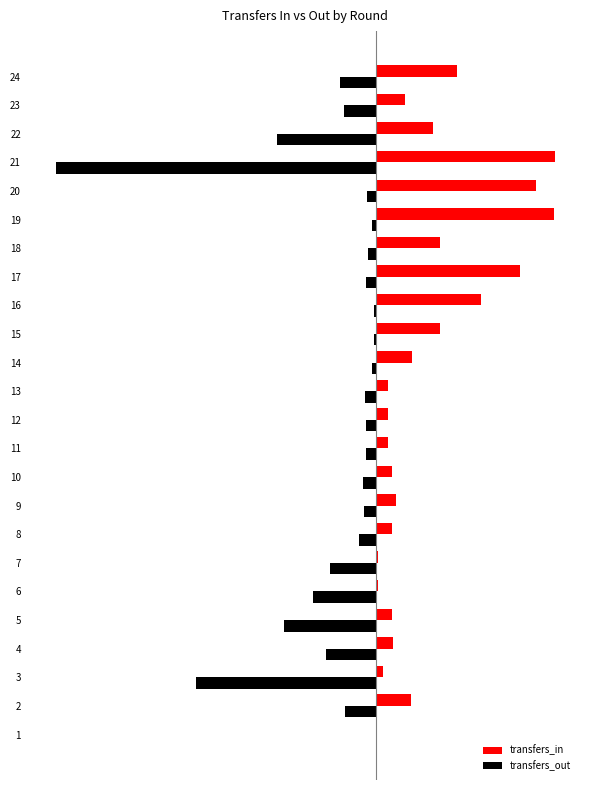

What are all the series names shown in the legend?

transfers_in, transfers_out